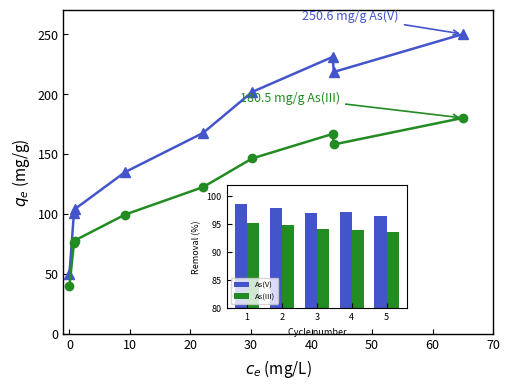

What is the minimum value shown in the chart?

40.0